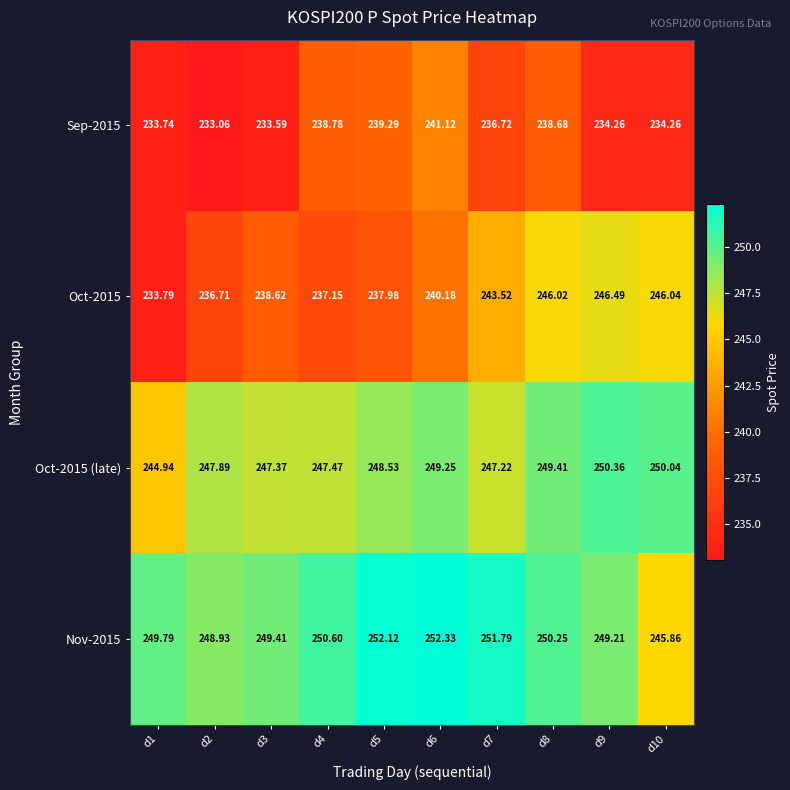

Is the value of Sep-2015 at d8 greater than the value of Nov-2015 at d9?

No